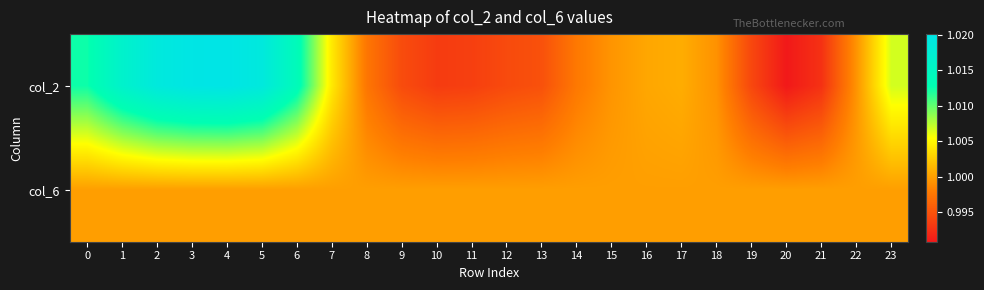

Reading right to left, what are all the values shown in this chart?

col_2: 23=1.0	22=1.0	21=1.0	20=1.0	19=1.0	18=1.0	17=1.0	16=1.0	15=1.0	14=1.0	13=1.0	12=1.0	11=1.0	10=1.0	9=1.0	8=1.0	7=1.0	6=1.0	5=1.0	4=1.0	3=1.0	2=1.0	1=1.0	0=1.0
col_6: 23=1.0	22=1.0	21=1.0	20=1.0	19=1.0	18=1.0	17=1.0	16=1.0	15=1.0	14=1.0	13=1.0	12=1.0	11=1.0	10=1.0	9=1.0	8=1.0	7=1.0	6=1.0	5=1.0	4=1.0	3=1.0	2=1.0	1=1.0	0=1.0